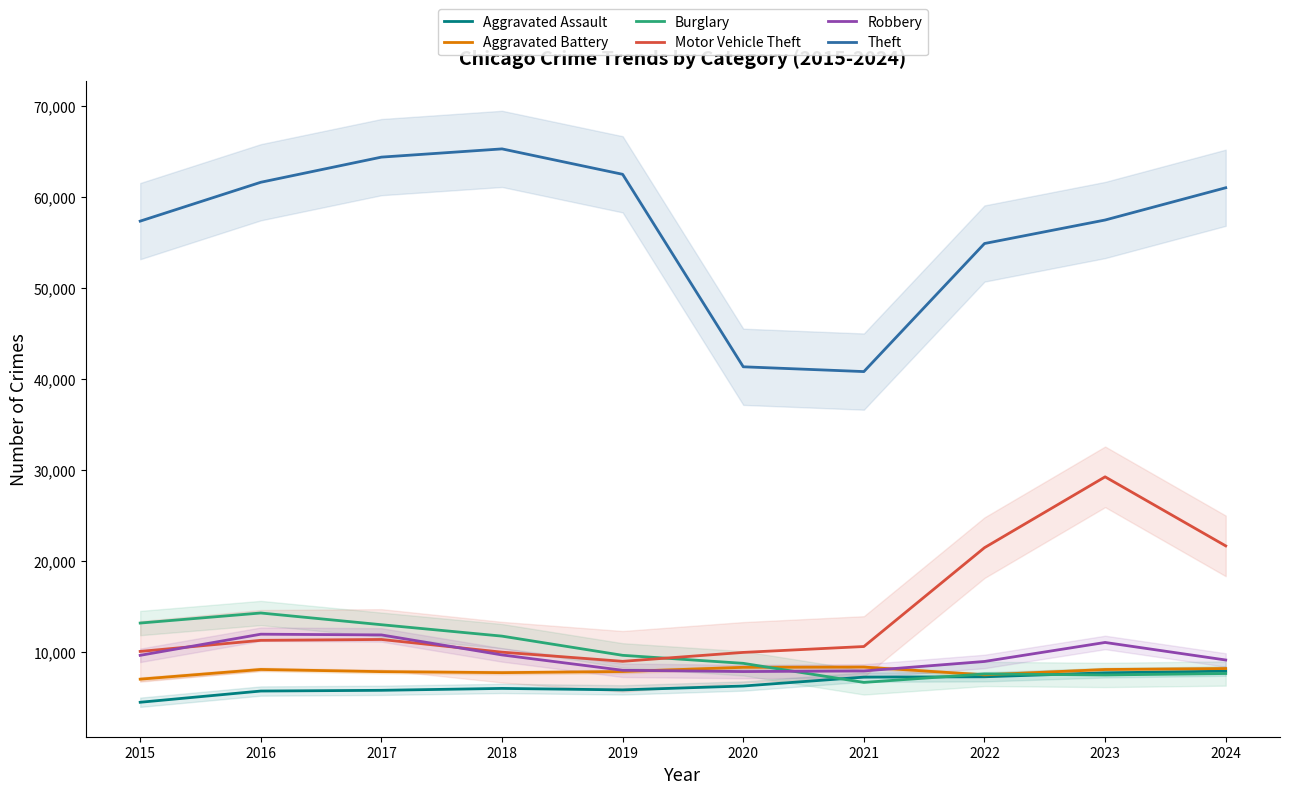

What is the approximate value of Aggravated Assault at 2023, to the nearest 50?

7700